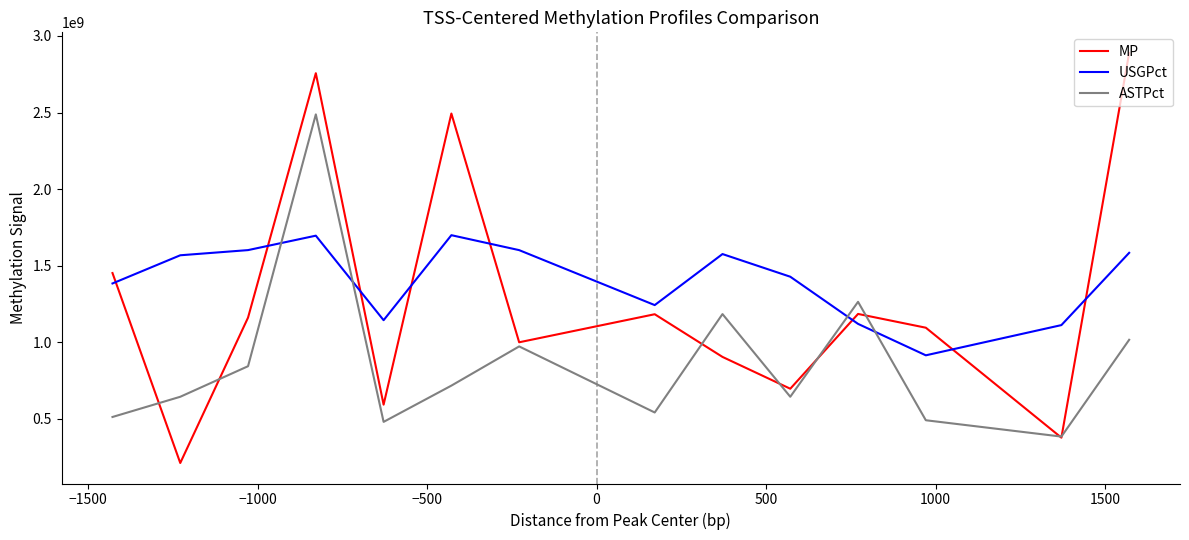

Which series has the largest range (max minus min)?

MP